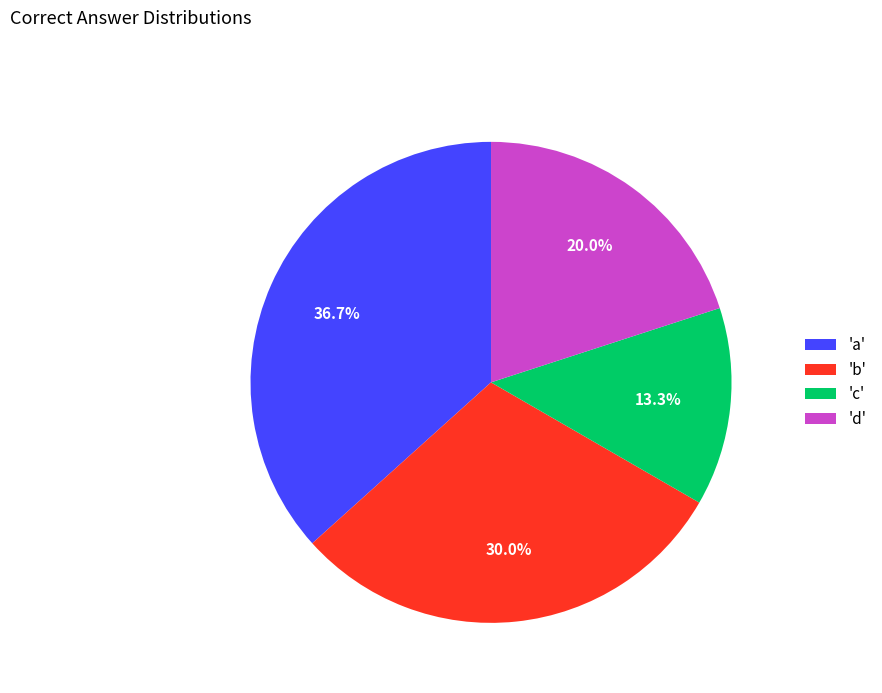

Which has a higher value, 'a' or 'd'?

'a'